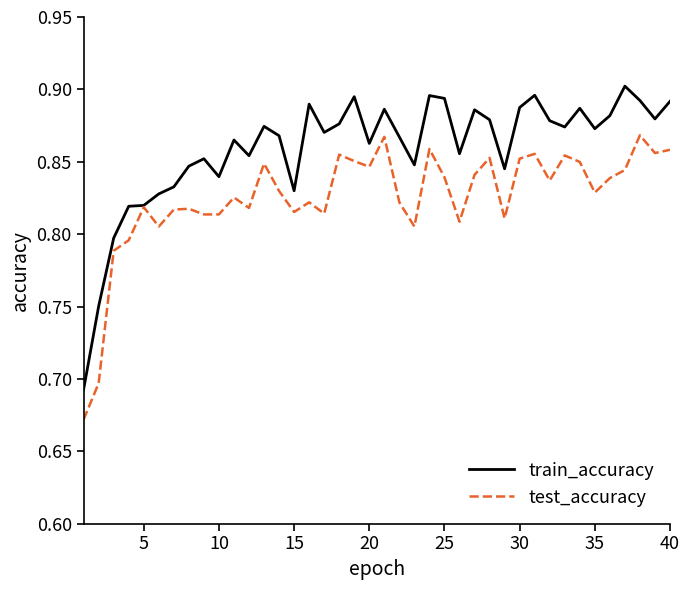

How many lines are shown in the chart?

2